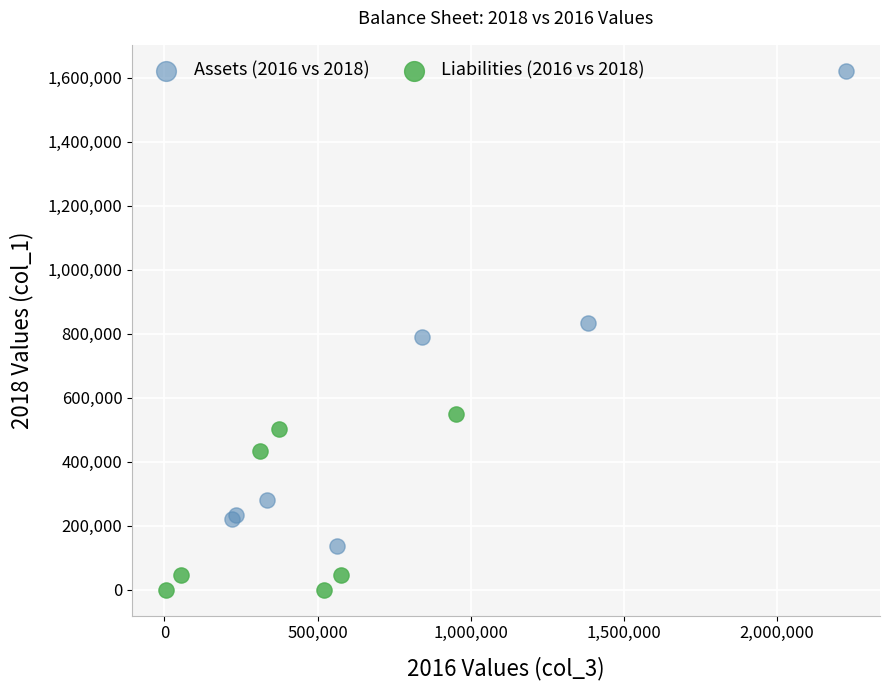

Which series reaches the maximum Y coordinate?

Assets (2016 vs 2018)